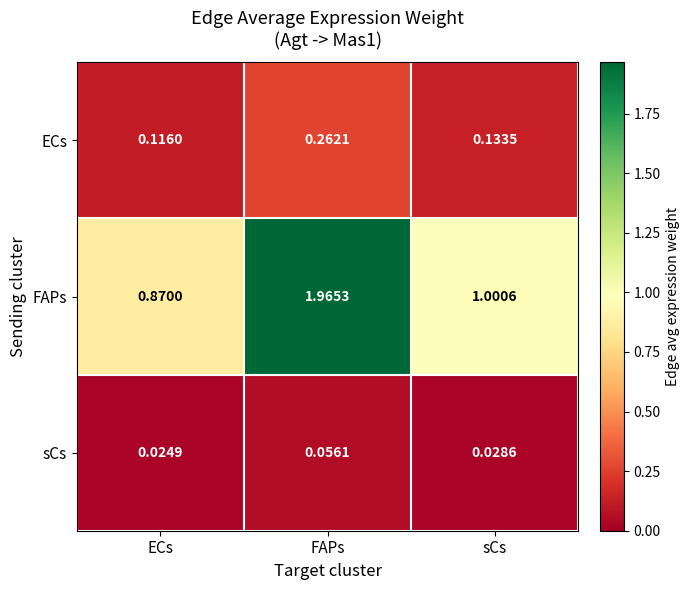

Which series has the largest range (max minus min)?

FAPs